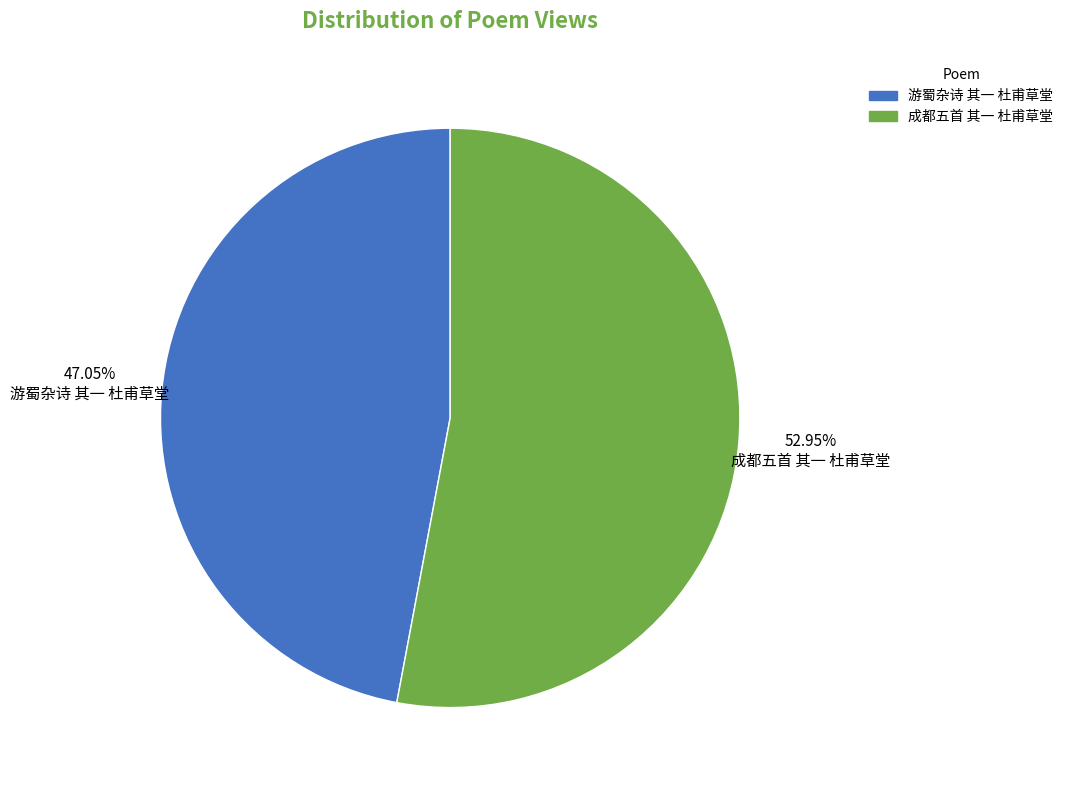

Which slice represents more than half of the pie?

成都五首 其一 杜甫草堂